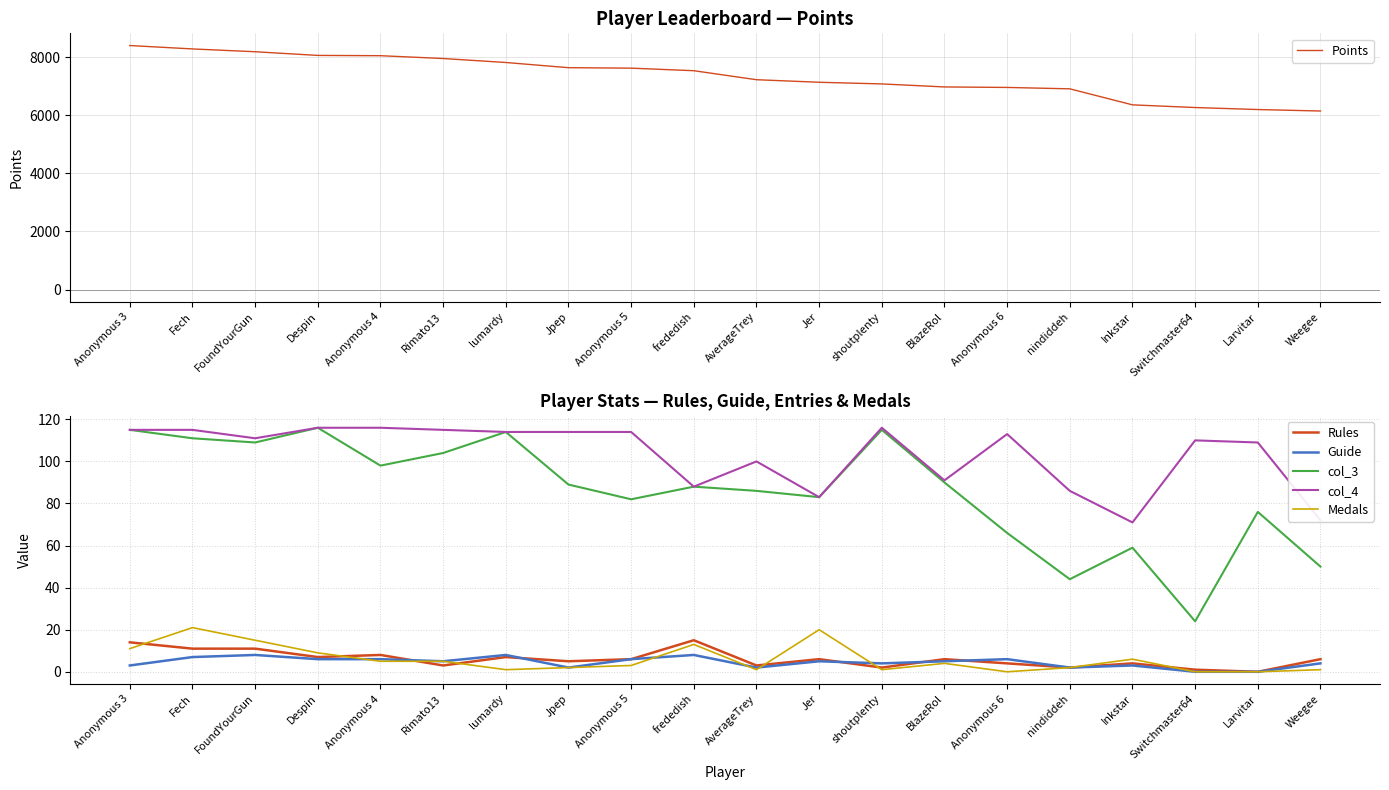

How many interior local valleys does the Medals series have?

4